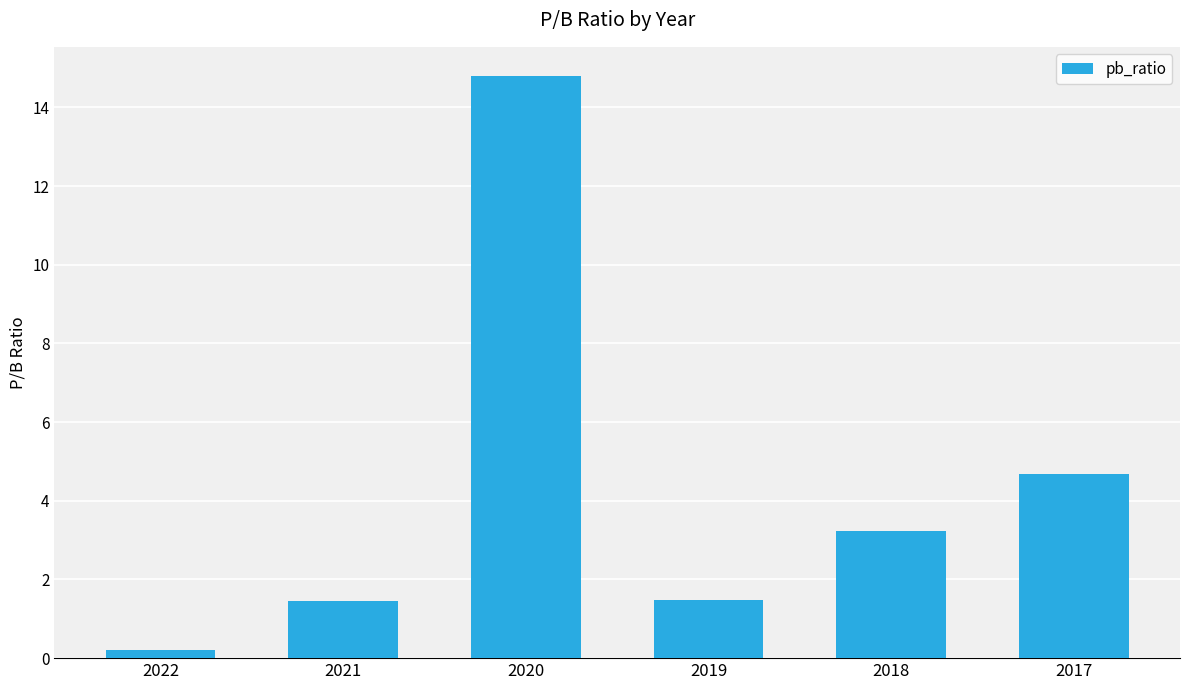

At which label is the value closest to 7?

2017